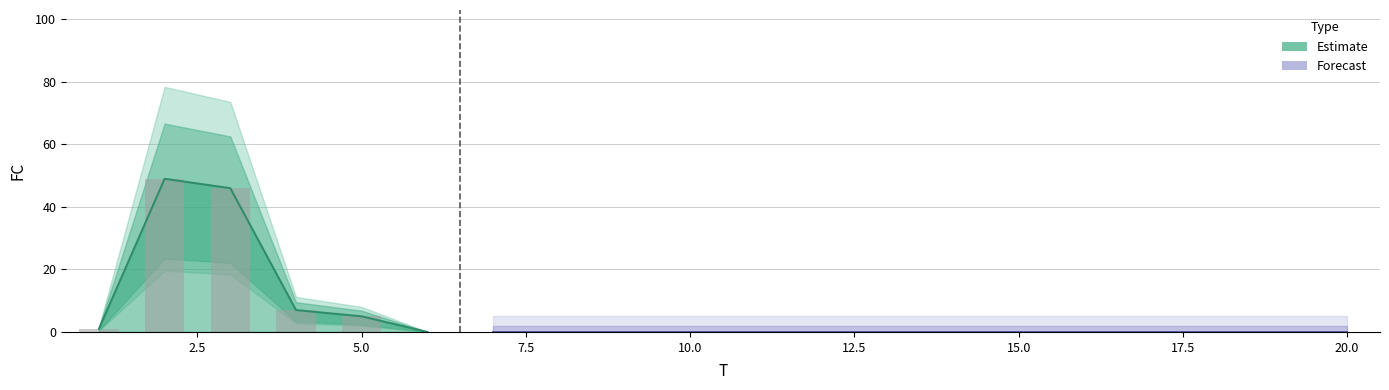

Which category has the lowest value across all series?

6